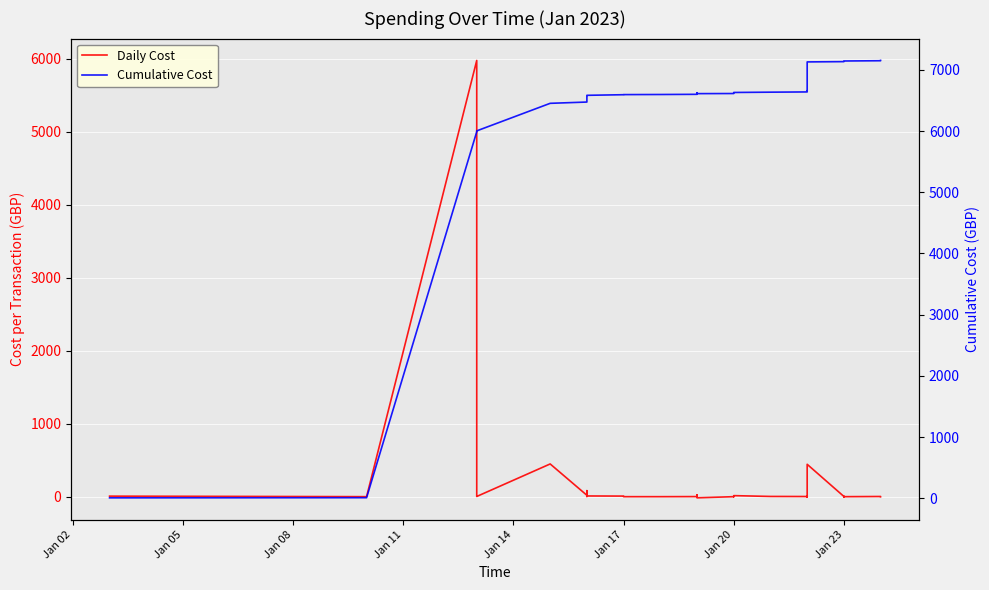

What is the difference between the maximum and minimum values in the Daily Cost series?

5991.6